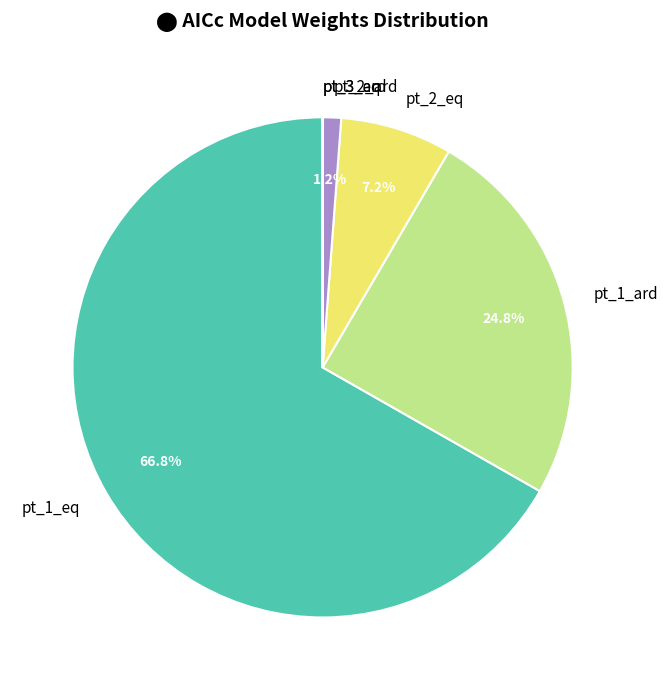

Combined, do pt_1_ard and pt_2_ard account for over 50%?

No